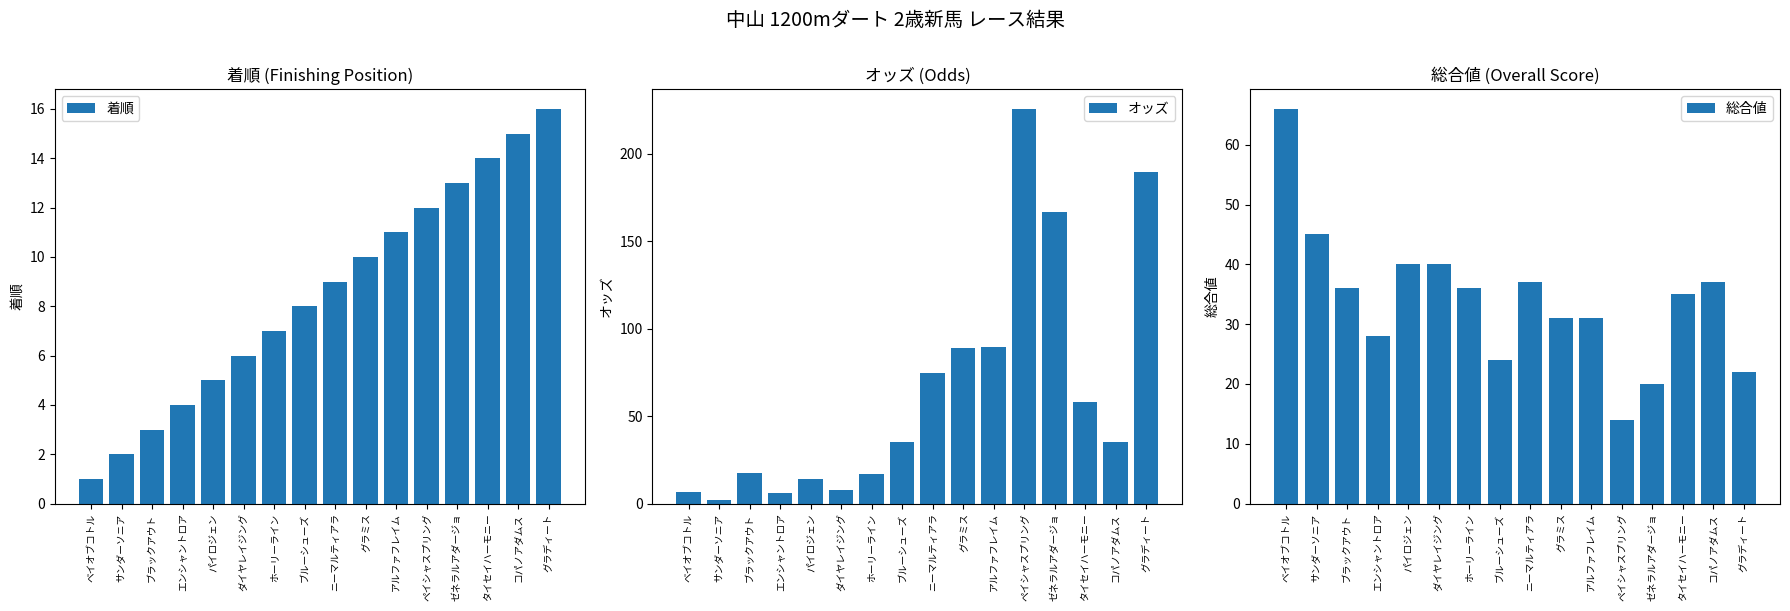

At which label is 総合値 closest to 40?

パイロジェン